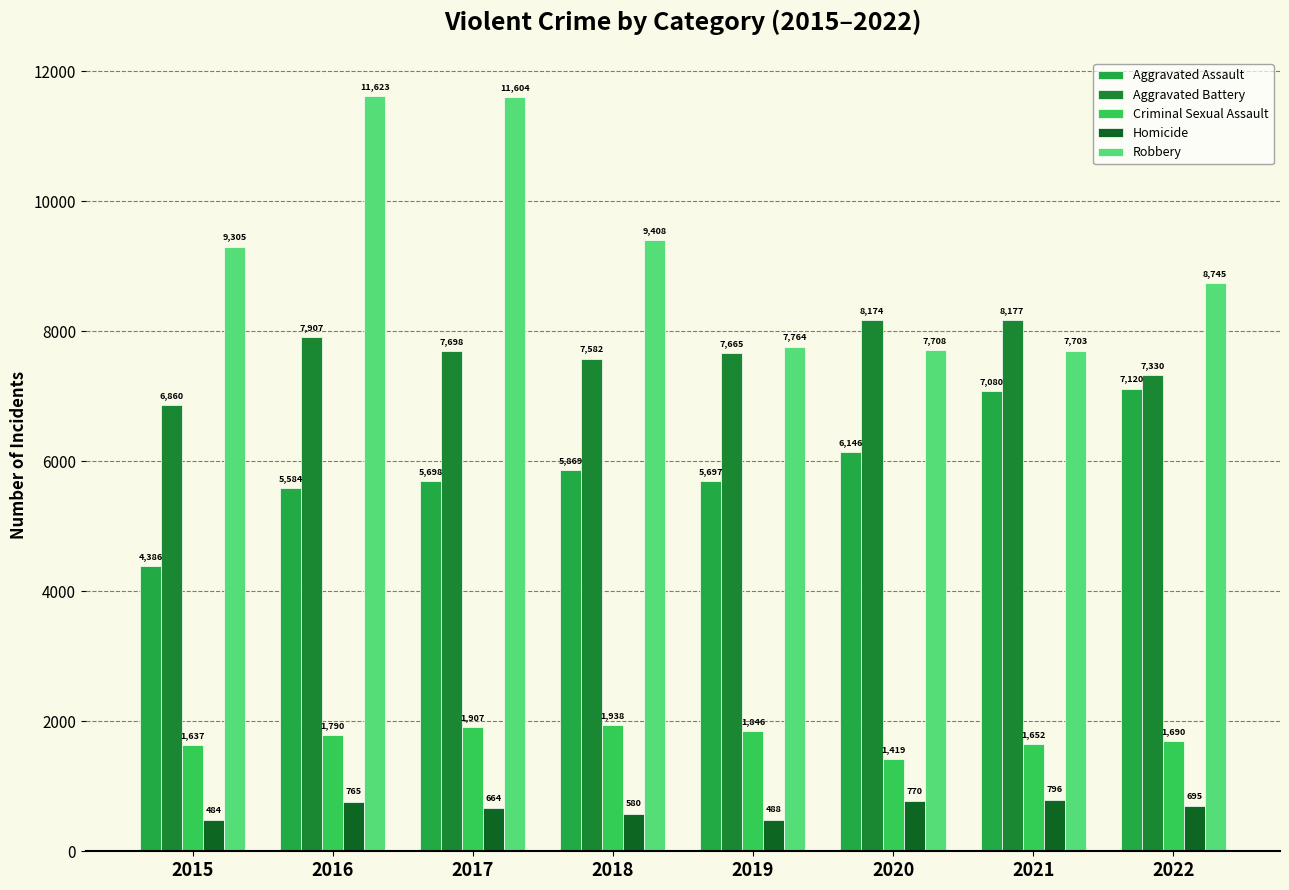

What is the greatest value displayed?

11623